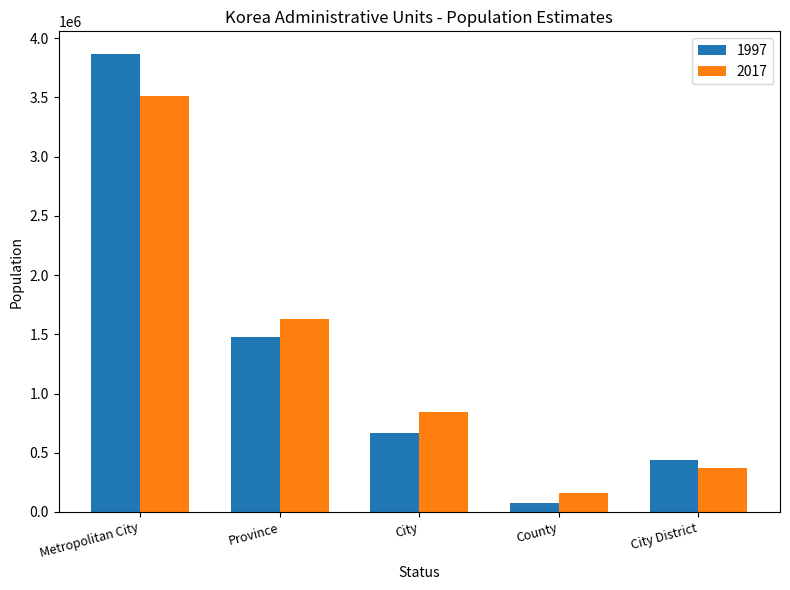

At which category is the sum across all series the highest?

Metropolitan City